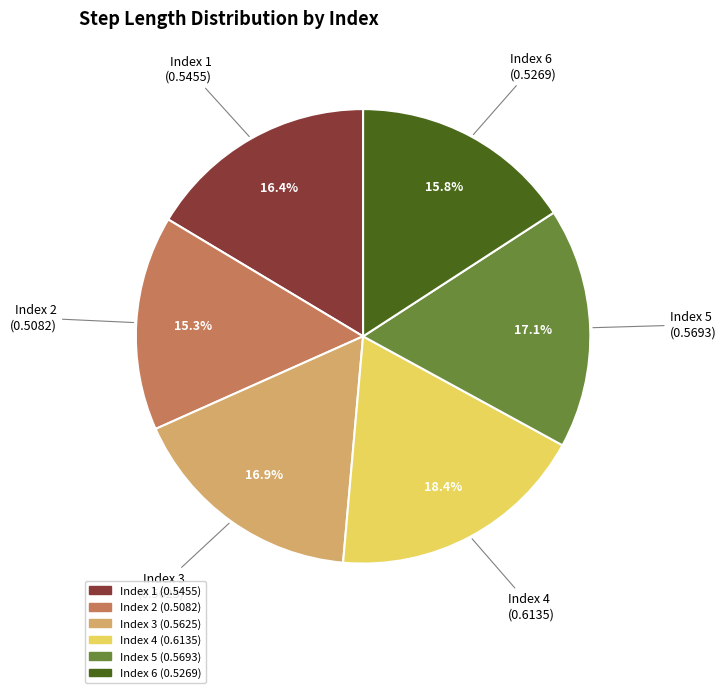

How many slices are in this pie chart?

6